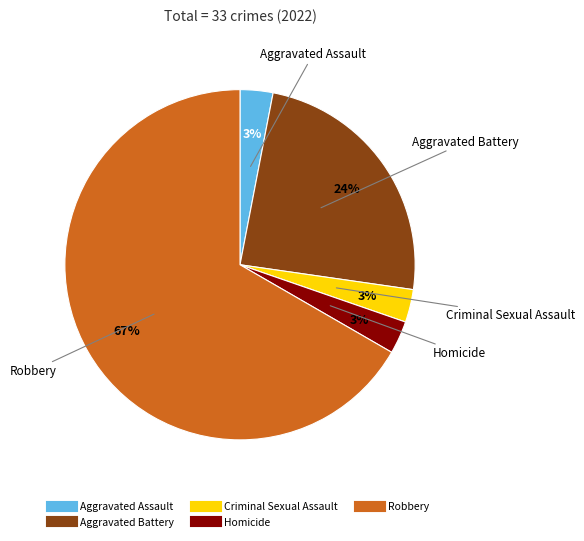

What is the largest slice in the pie chart?

Robbery